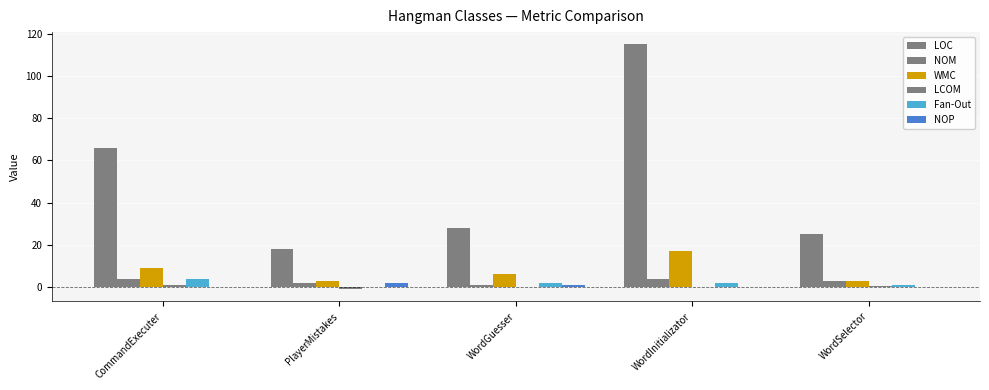

Between PlayerMistakes and WordGuesser, which is larger?

WordGuesser